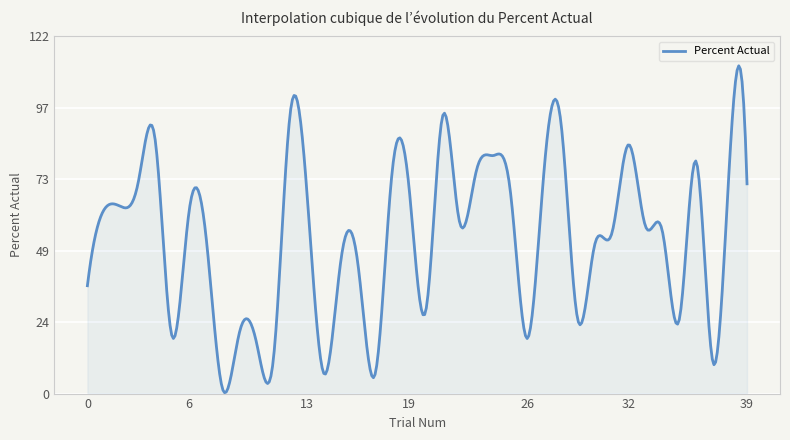

What is the greatest value displayed?

111.6